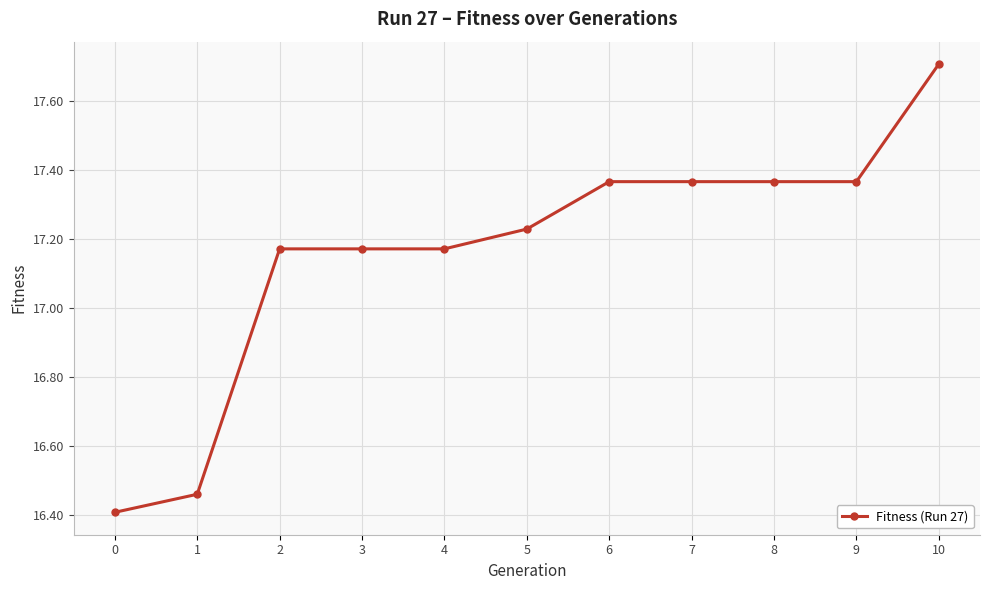

How many lines are shown in the chart?

1